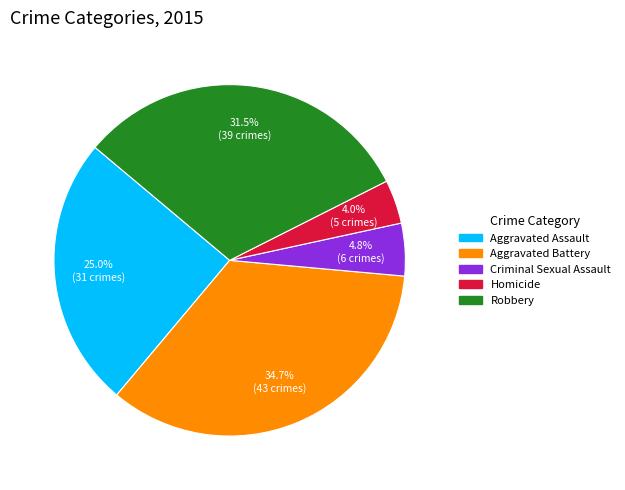

Count the number of slices in the pie.

5